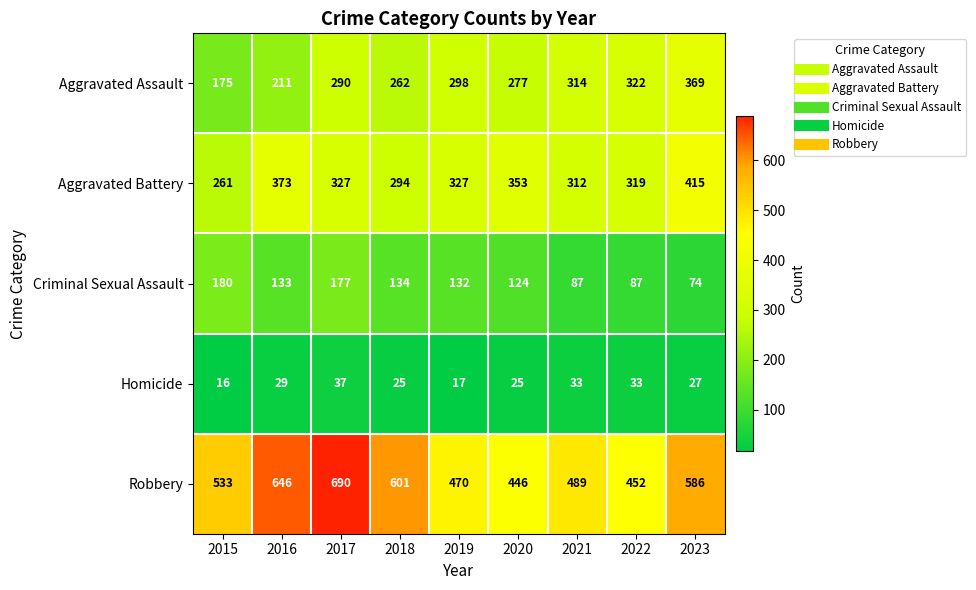

How many distinct data groups are displayed?

5